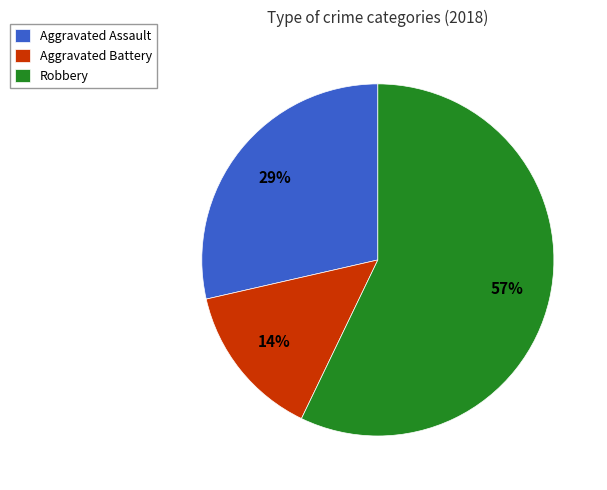

Which slice is the smallest?

Aggravated Battery